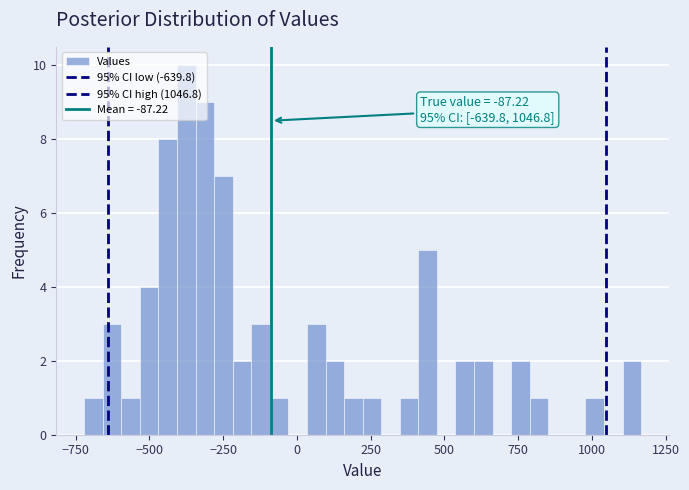

Read against the x-axis, roughly where is the centre of the tallest bar?

-350